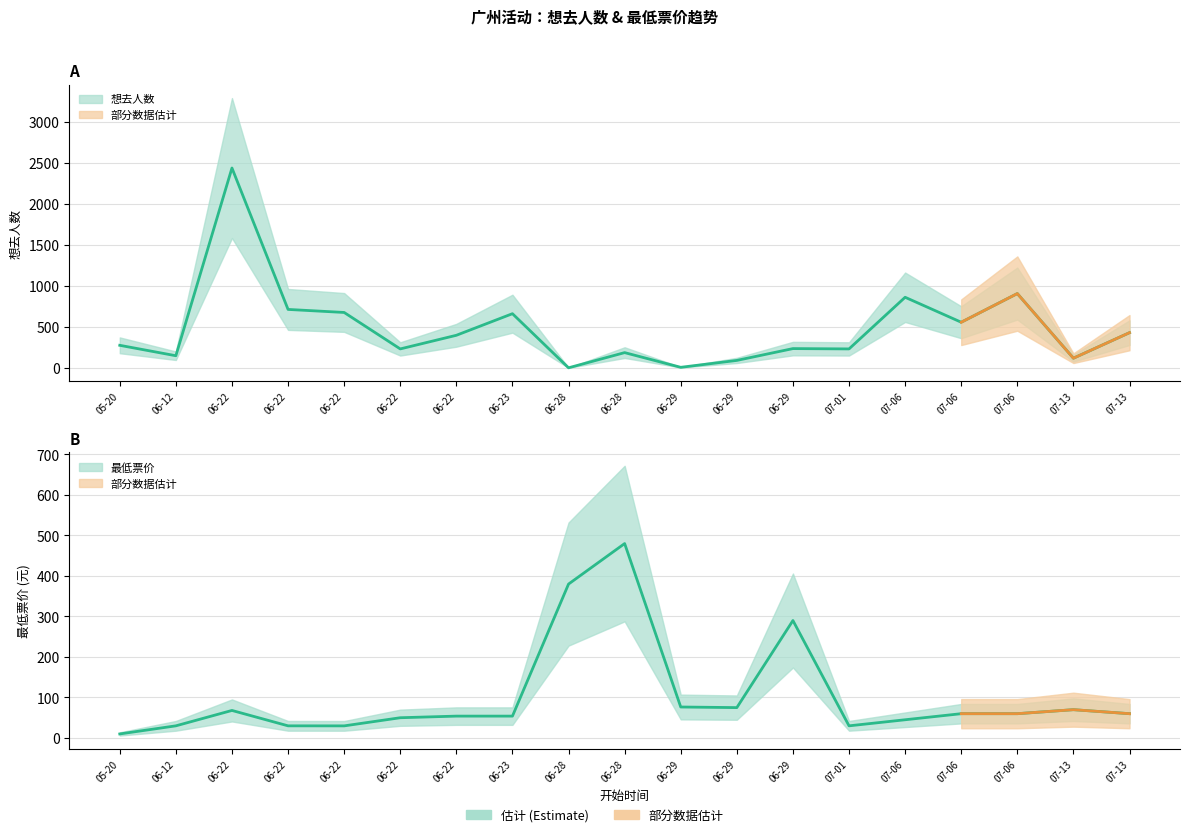

At how many categories does at least one series exceed 1942?

1